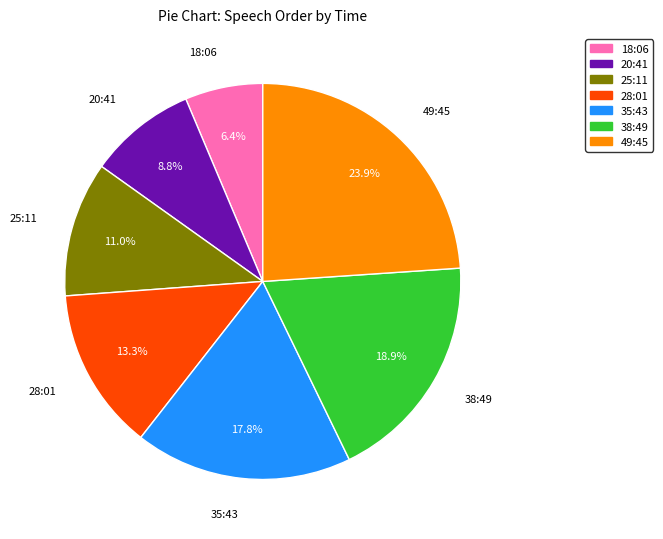

To the nearest percent, what portion does 28:01 represent?

13%